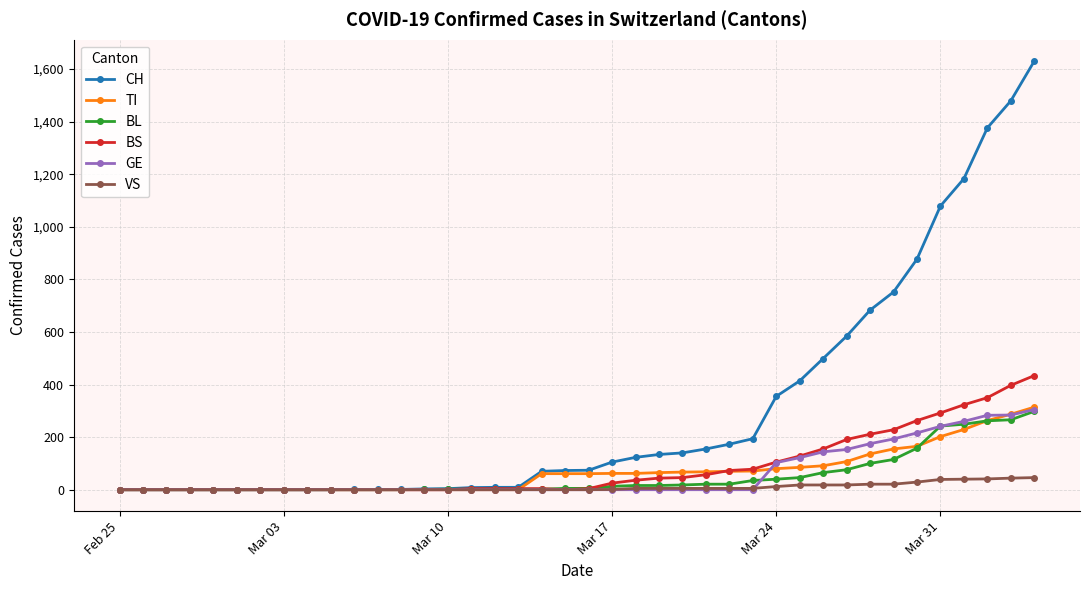

What is the highest value of the CH series?

1630